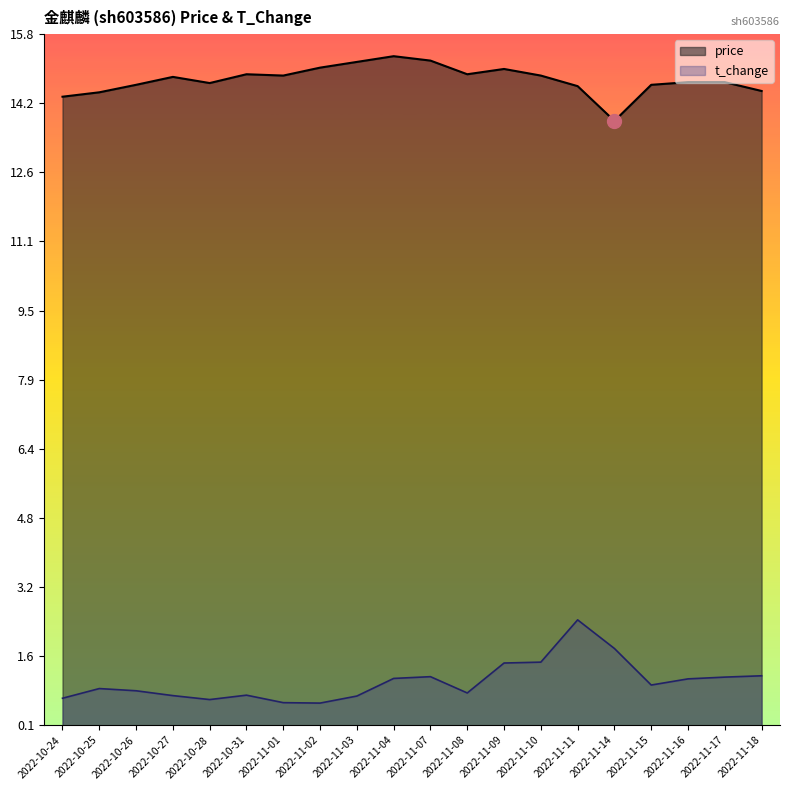

What is the label of the 18th point from the right?

2022-10-26